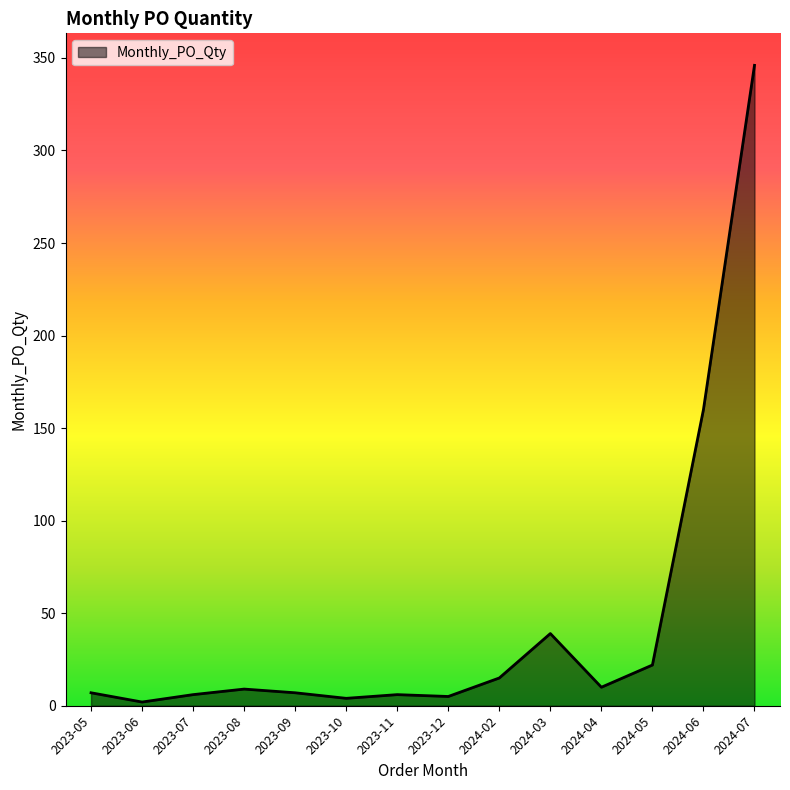

What is the maximum value shown in the chart?

346